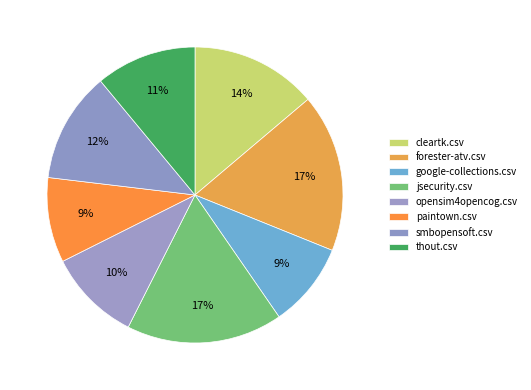

Combined, what portion of the pie is smbopensoft.csv and jsecurity.csv?

29.2%